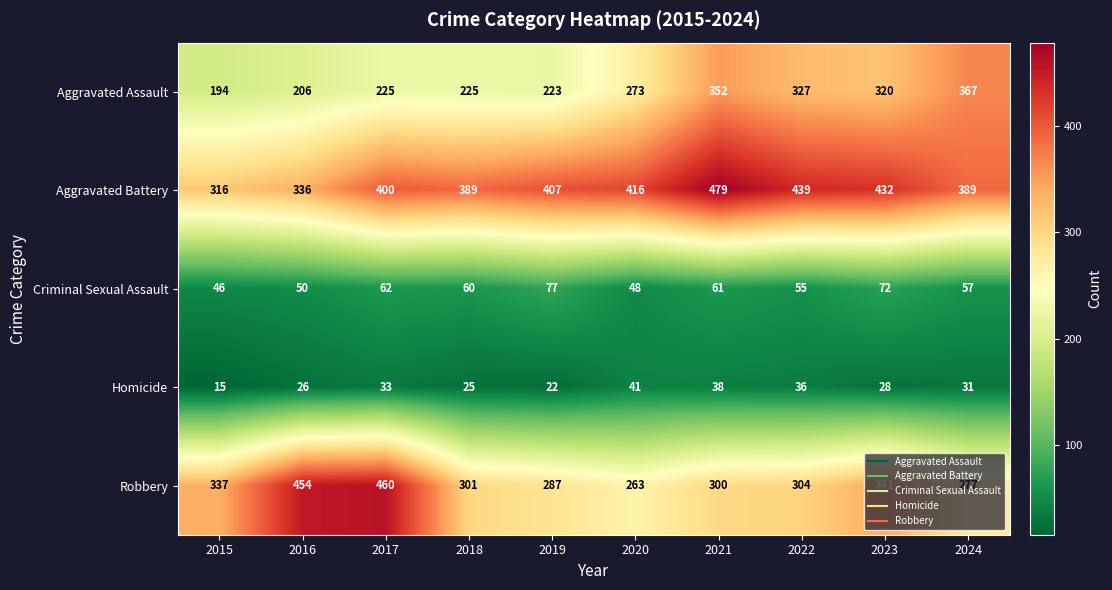

Is it true that Homicide equals 26 at 2016?

True